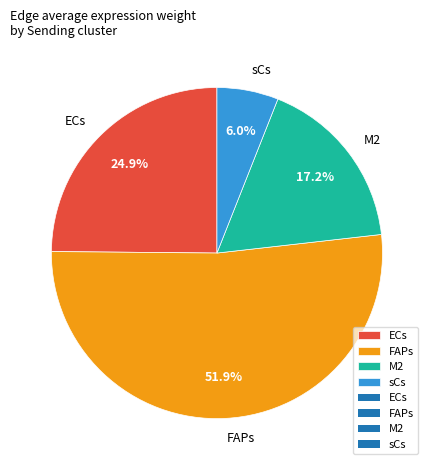

Does FAPs account for over 50% of the chart?

Yes